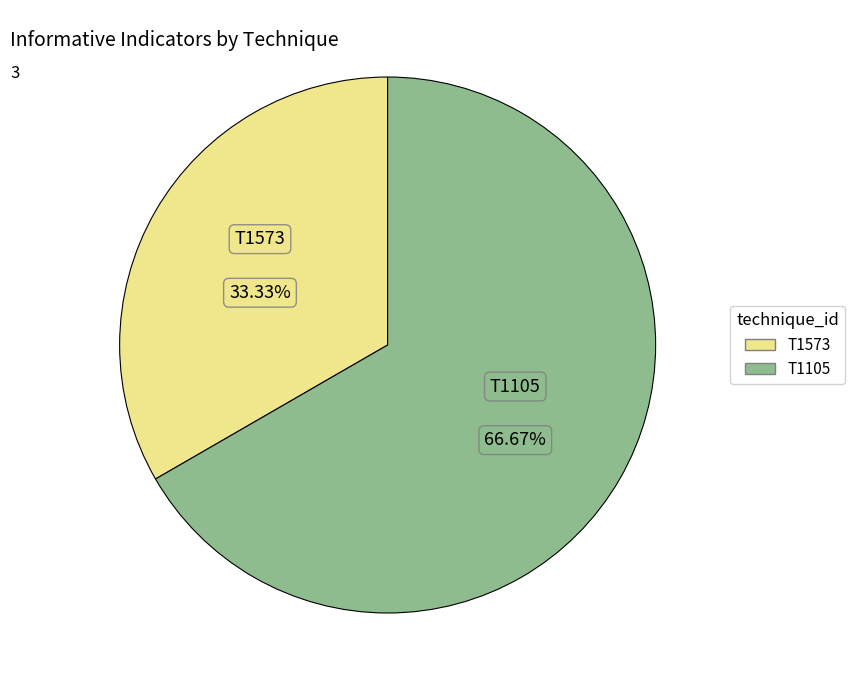

Is it true that T1105 is 67% of the pie?

True